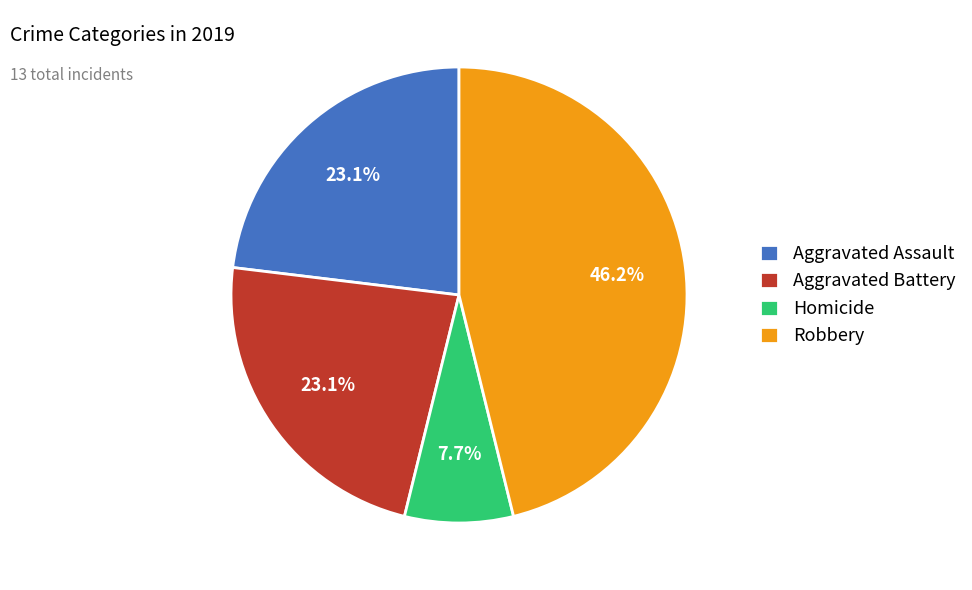

To the nearest percent, what percentage of the pie is Homicide?

8%